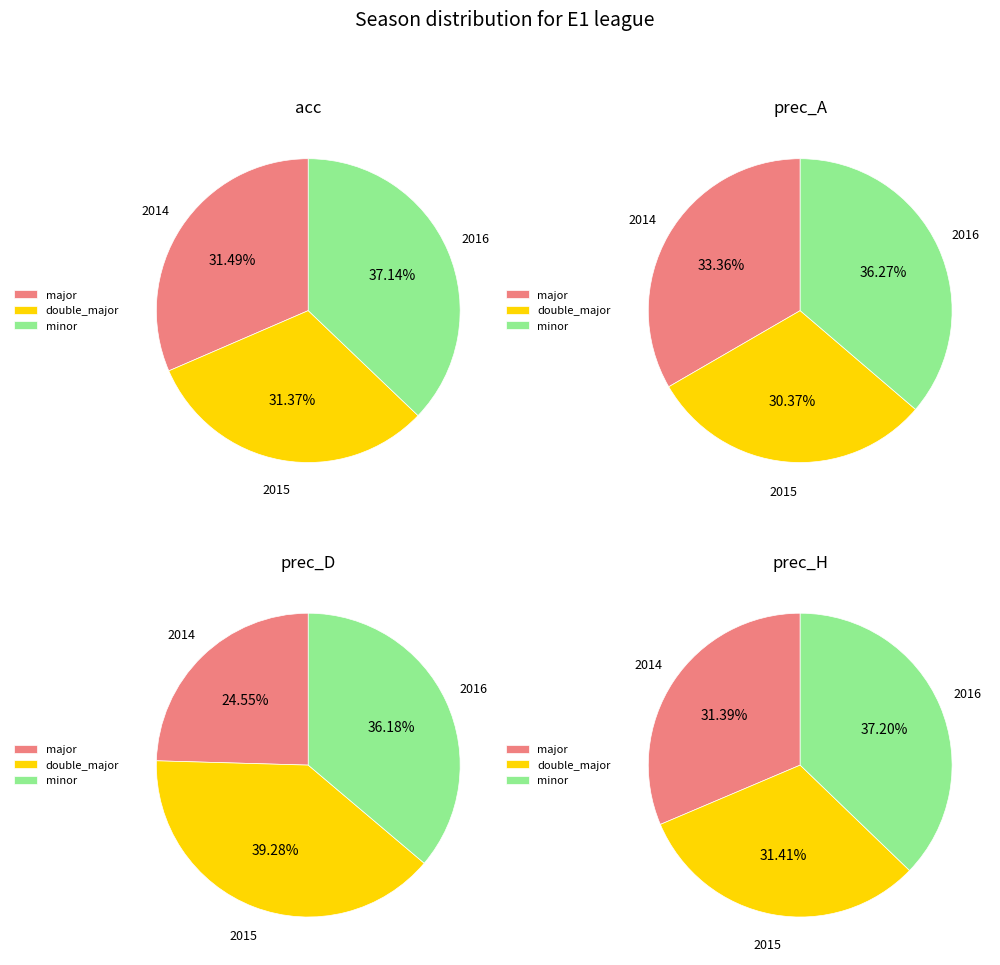

Which series changed the most between 2014 and 2016?

prec_D